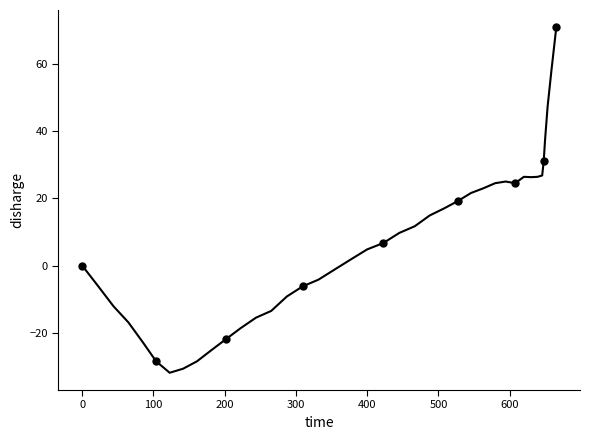

What is the greatest value displayed?

70.9